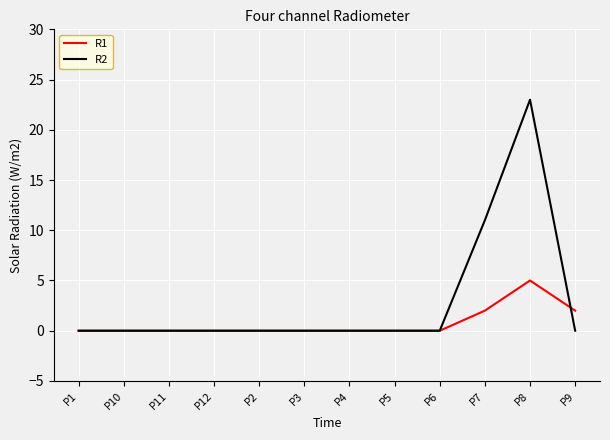

In R2, how many points are higher than both neighbors (excluding endpoints)?

1